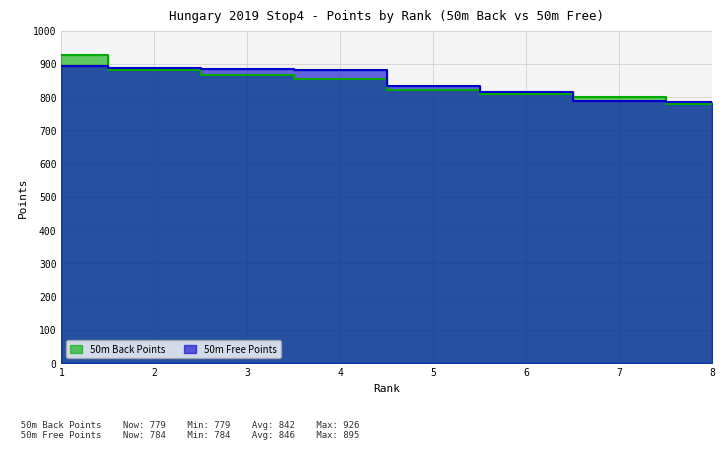

Between which two adjacent categories do 50m Back Points and 50m Free Points first intersect?

1 and 2